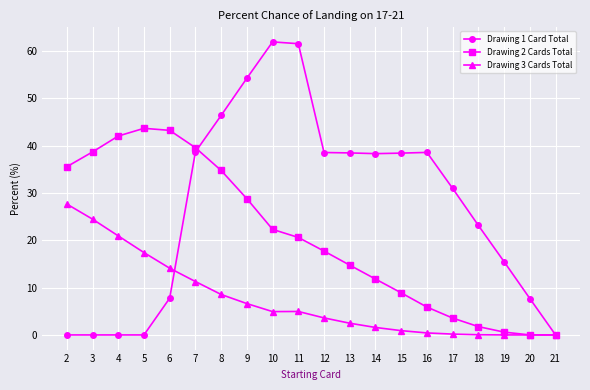

What is the maximum value shown in the chart?

61.9